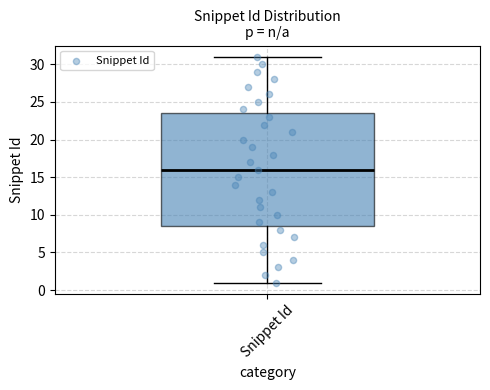

Where is the lower edge of the box for Snippet Id on the y-axis? The values are not printed on the chart, so give them approximately, as read against the axis.

8.5